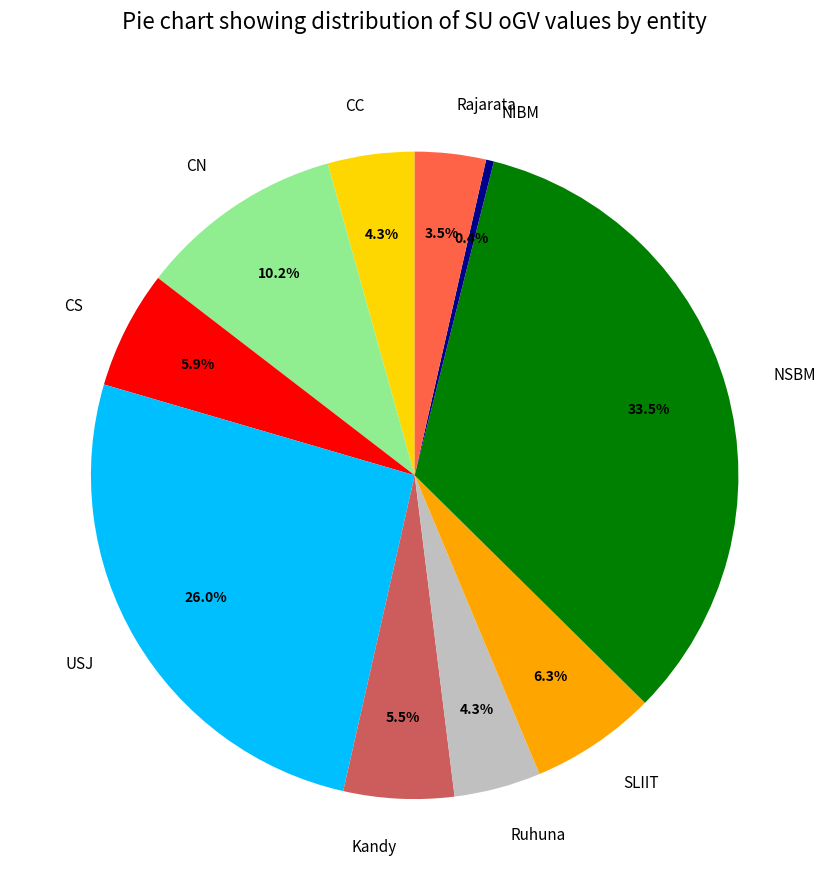

Between SLIIT and Kandy, which is larger?

SLIIT